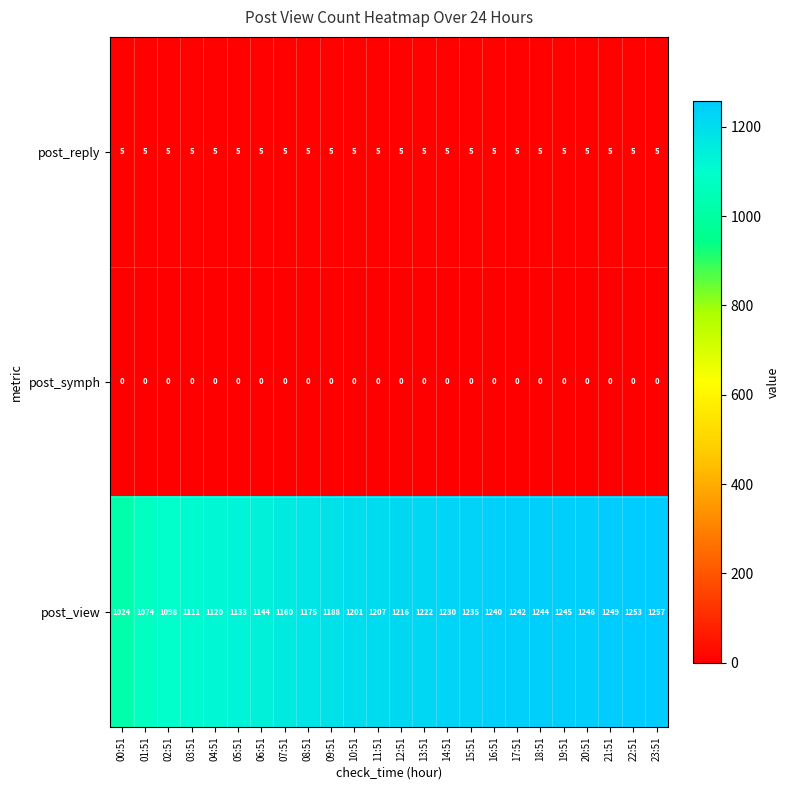

At 09:51, list the series in order from smallest to largest.

post_symph, post_reply, post_view